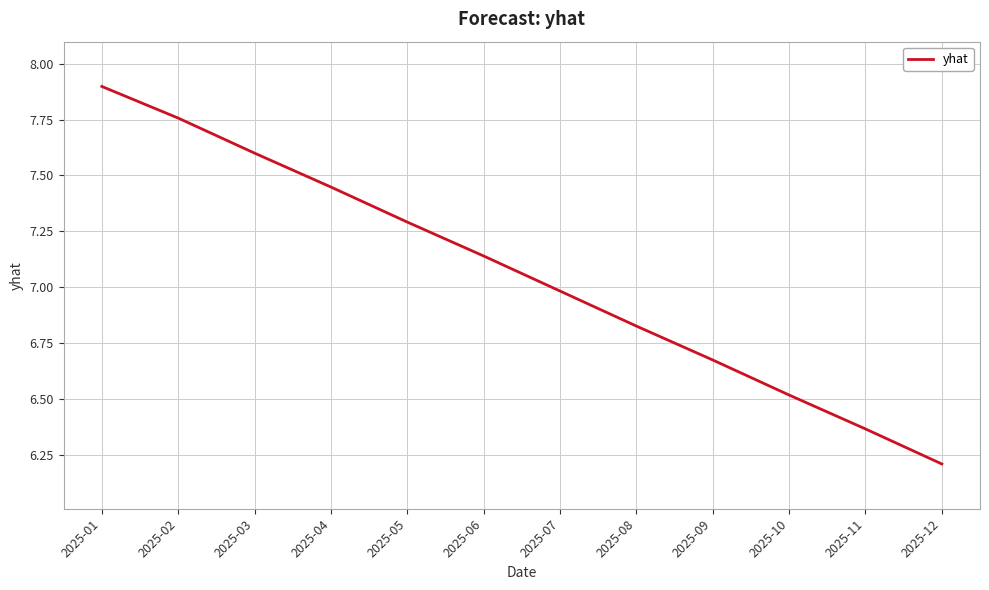

The value at 2025-10 is 6.5. True or false?

True